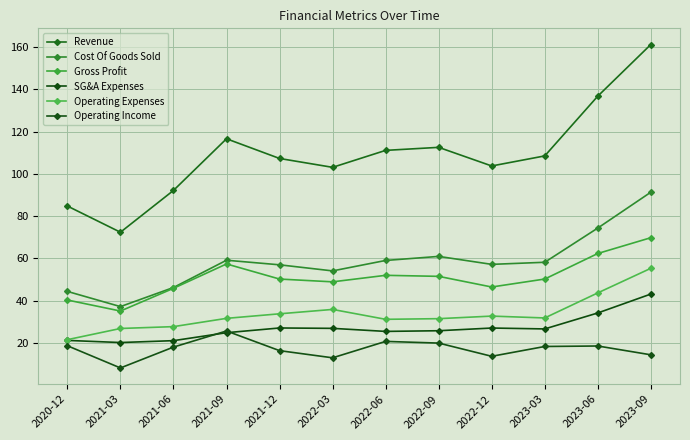

What is the label of the 11th point from the left?

2023-06